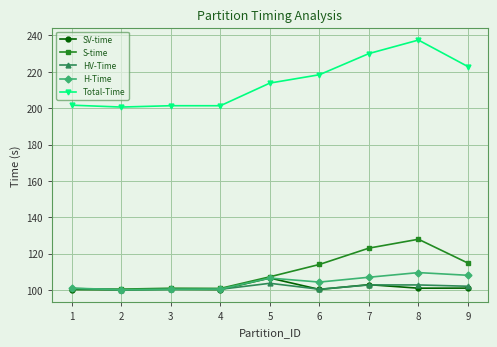

How many categories are shown in the chart?

9